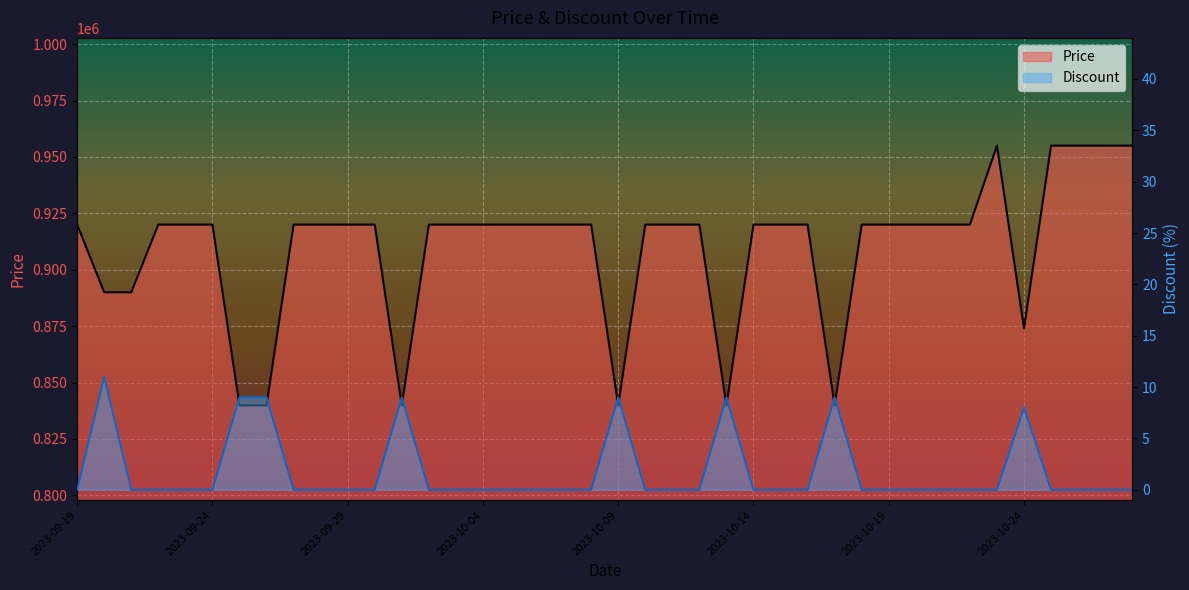

How many values in Discount are above zero?

8